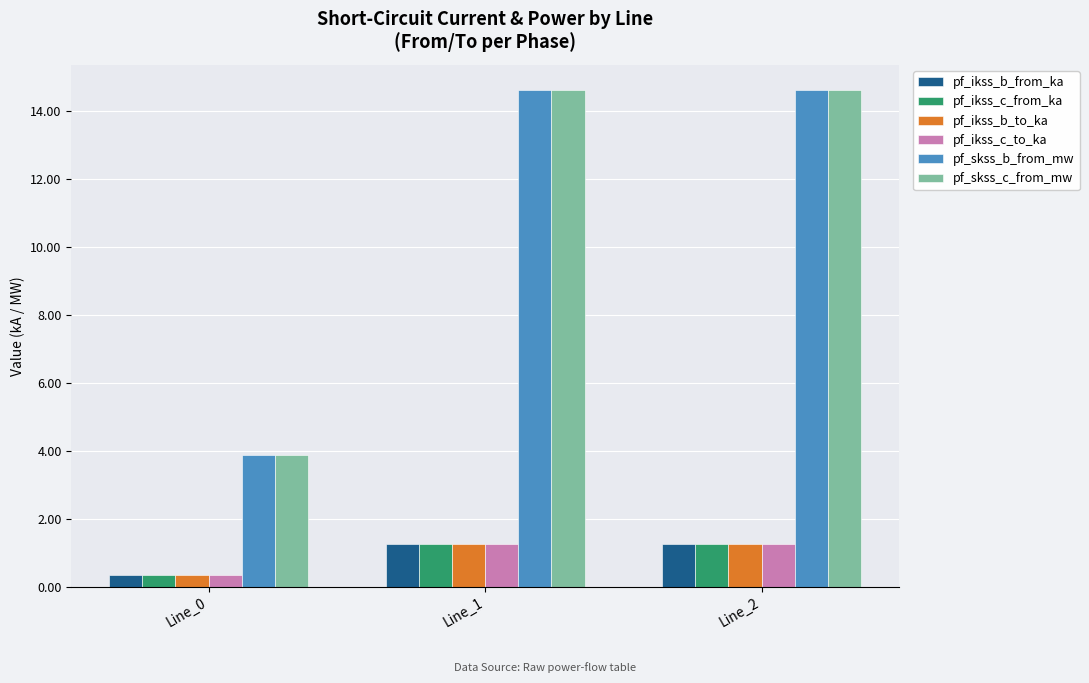

What is the sum of the pf_ikss_c_to_ka values at Line_1 and Line_2?

2.5